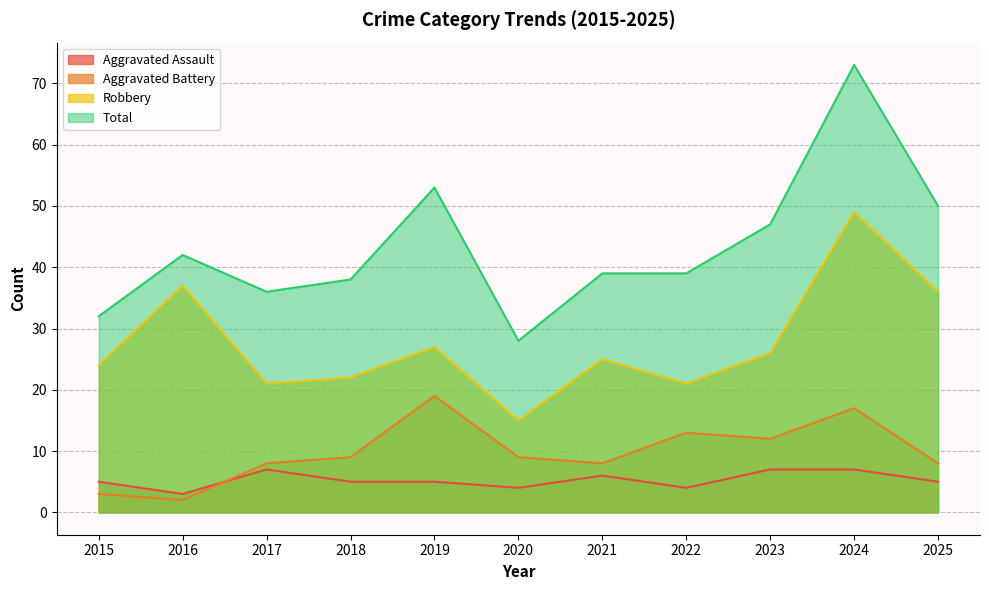

Is the value of Aggravated Assault at 2015 greater than the value of Robbery at 2020?

No